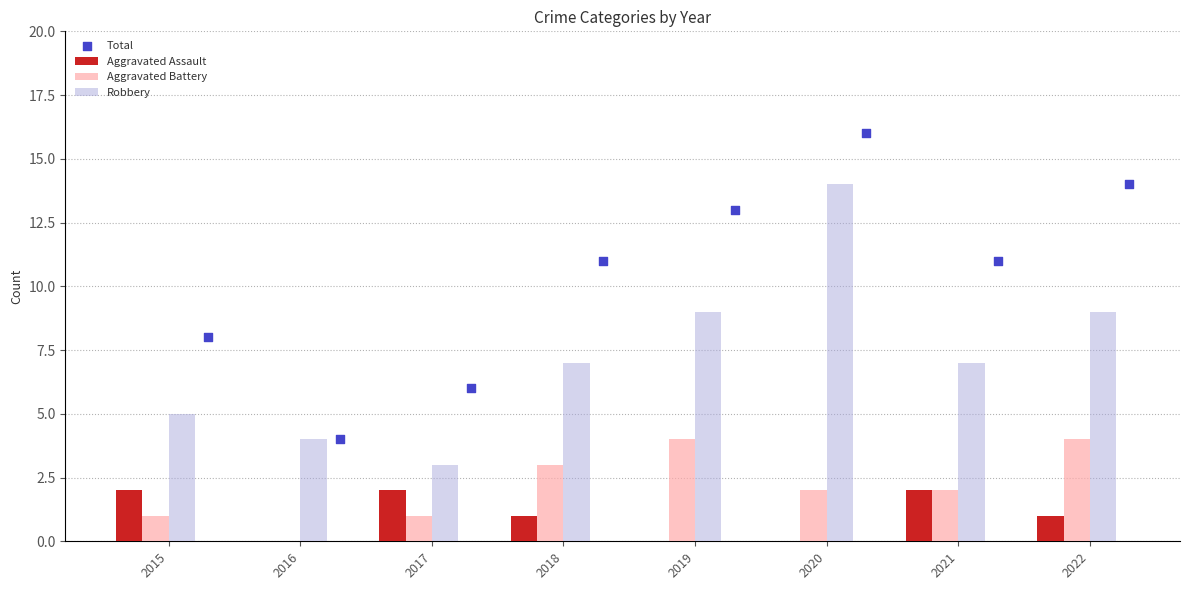

Is the value of Aggravated Battery at 2017 greater than the value of Aggravated Assault at 2020?

Yes